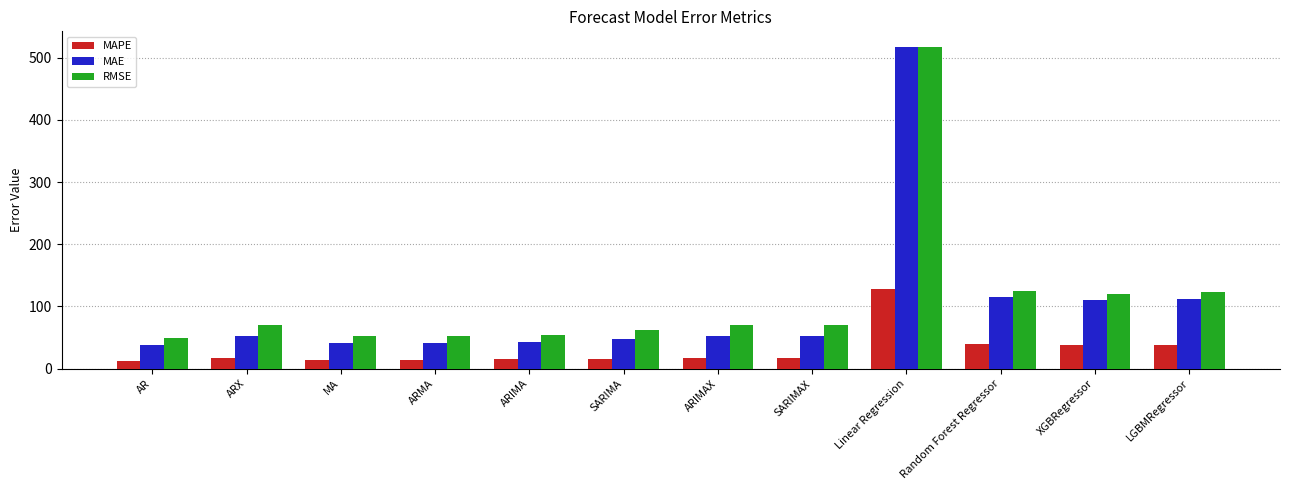

At which category is the sum across all series the highest?

Linear Regression